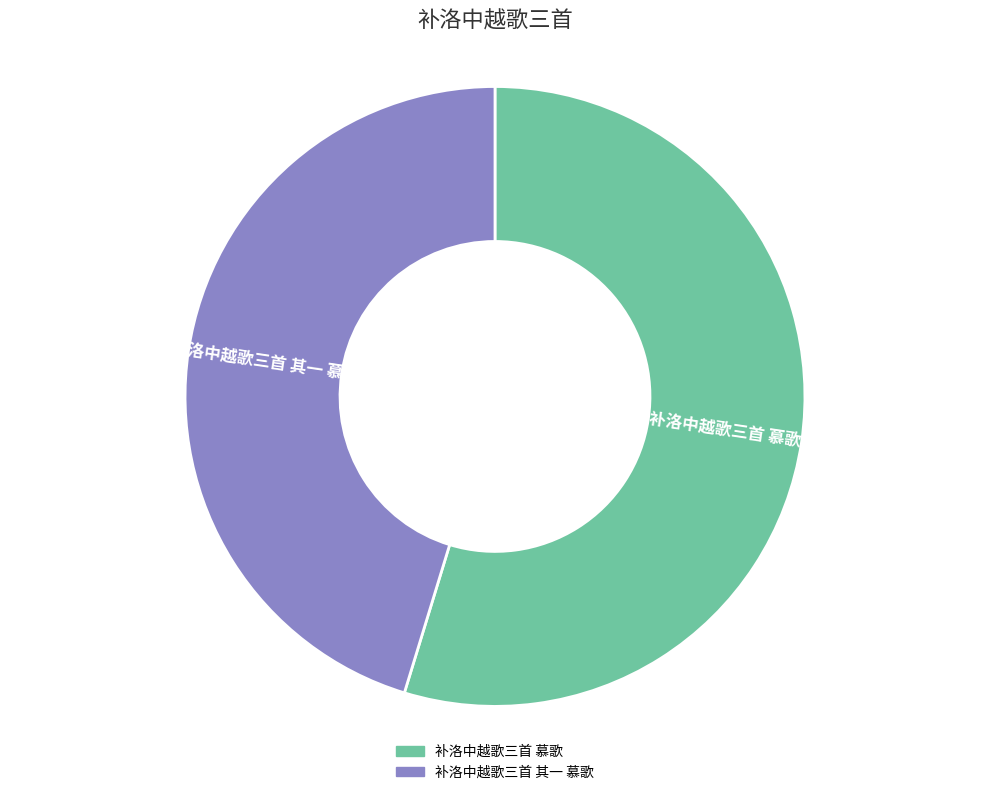

Approximately how many times larger is the value at 补洛中越歌三首 慕歌 compared to 补洛中越歌三首 其一 慕歌?

1.2